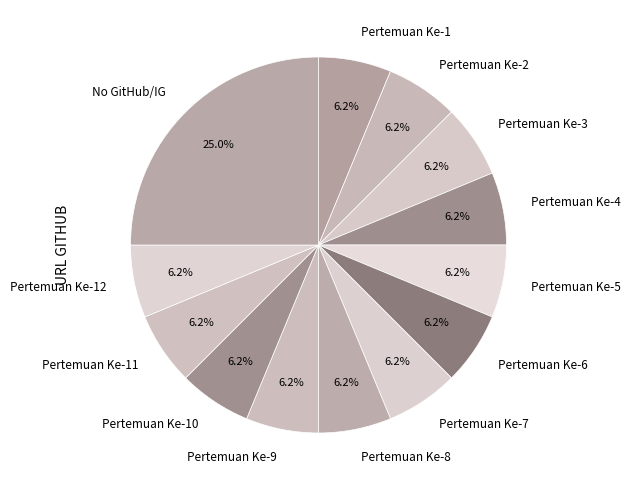

Is it true that No GitHub/IG is 25% of the pie?

True